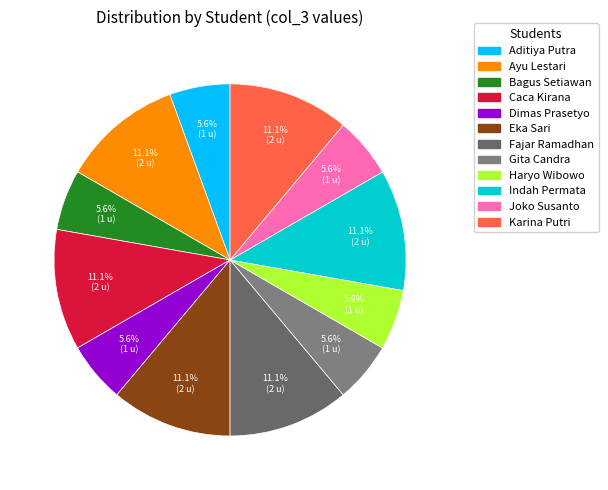

To the nearest percent, what percentage of the pie is Karina Putri?

11%